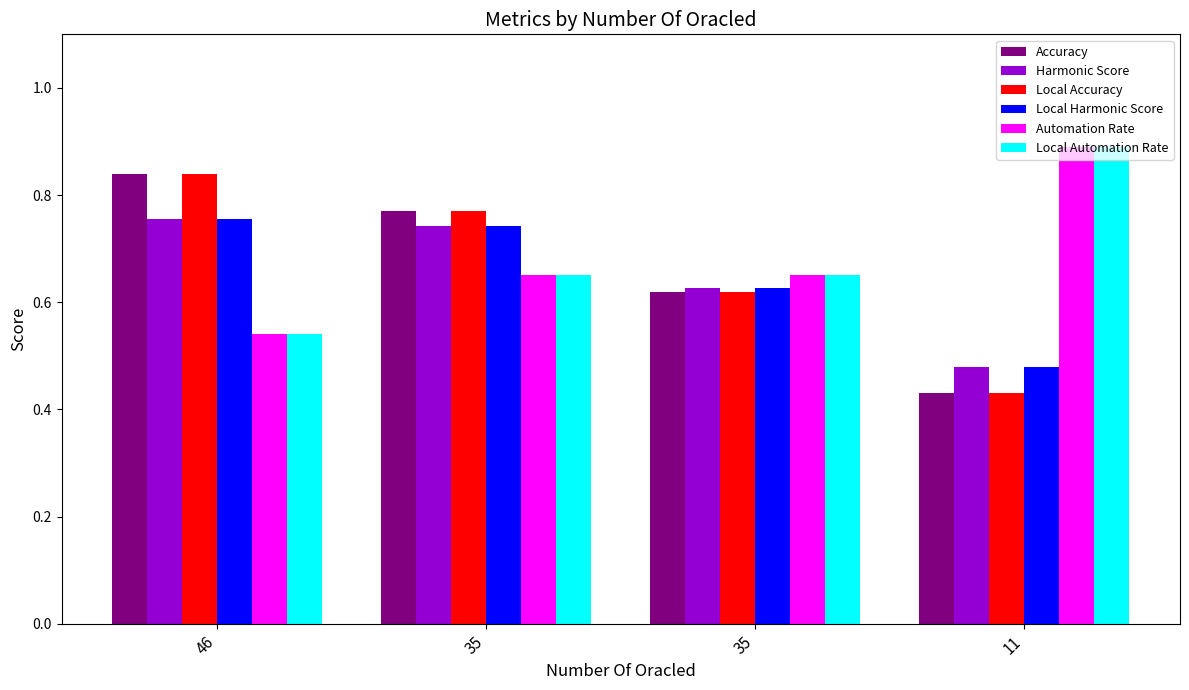

What is the difference between the second highest and second lowest values in the Local Accuracy series?

0.2